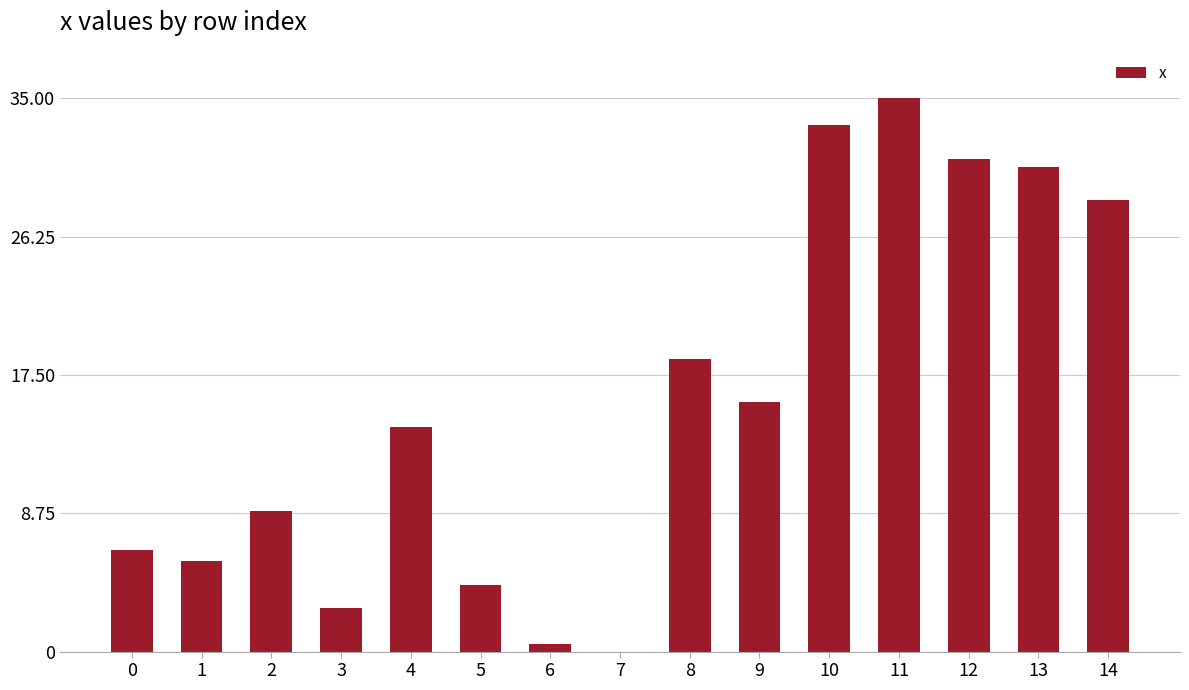

Which has a higher value, 8 or 1?

8